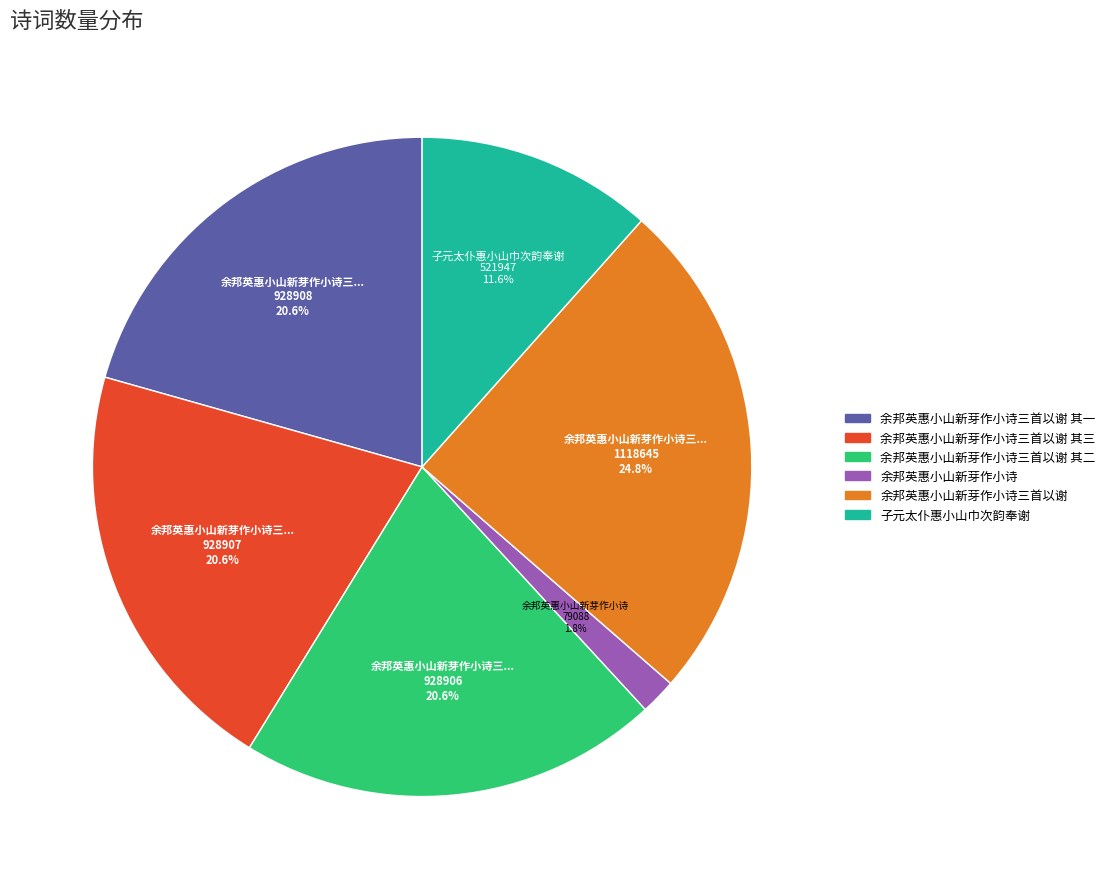

Does any single category account for the majority?

No